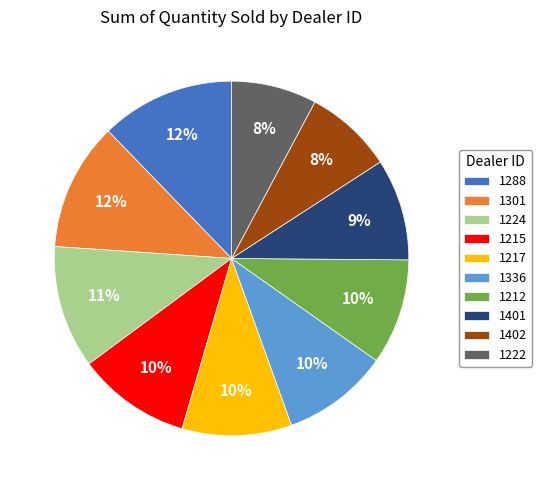

How many segments does this pie chart have?

10